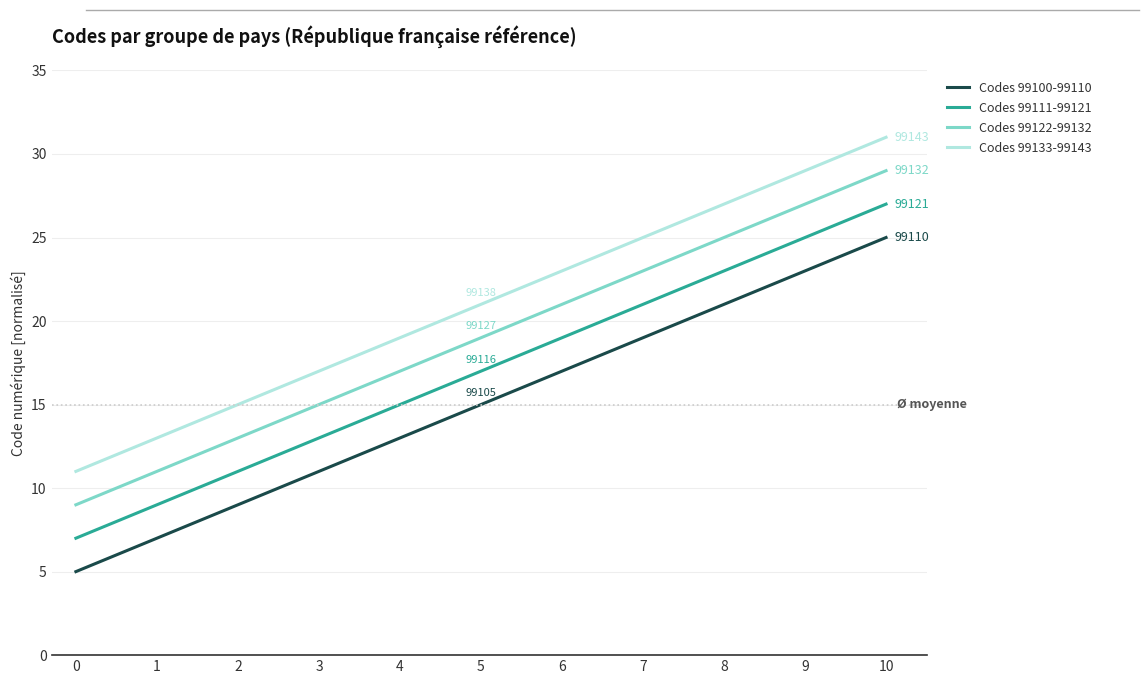

True or false: Codes 99133-99143 and Codes 99100-99110 cross at least once.

False